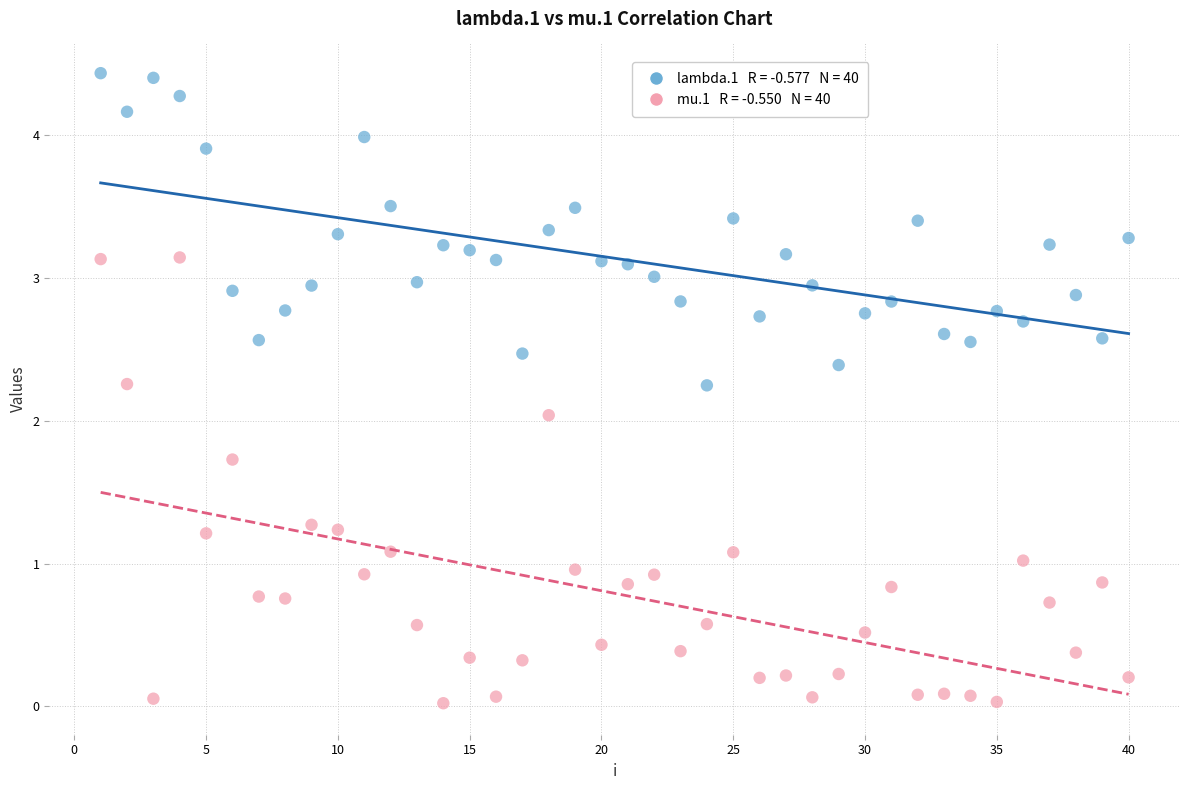

Across all data points, what is the range of X values (max minus min)?

39.0